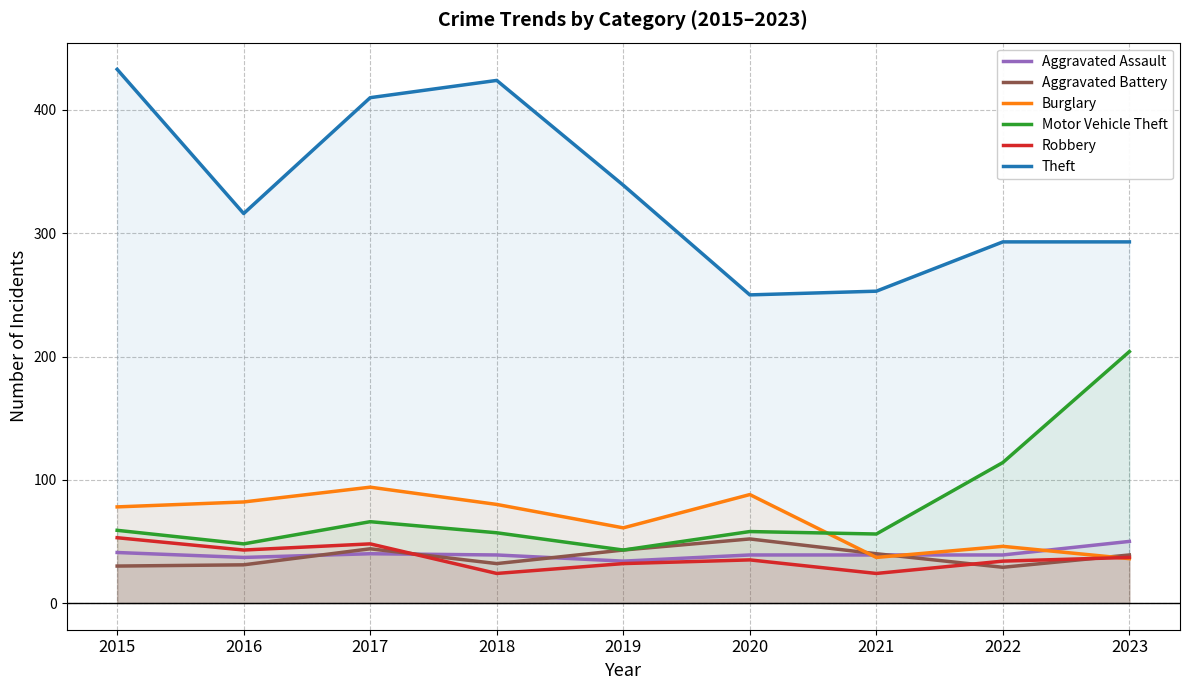

What are all the series names shown in the legend?

Aggravated Assault, Aggravated Battery, Burglary, Motor Vehicle Theft, Robbery, Theft